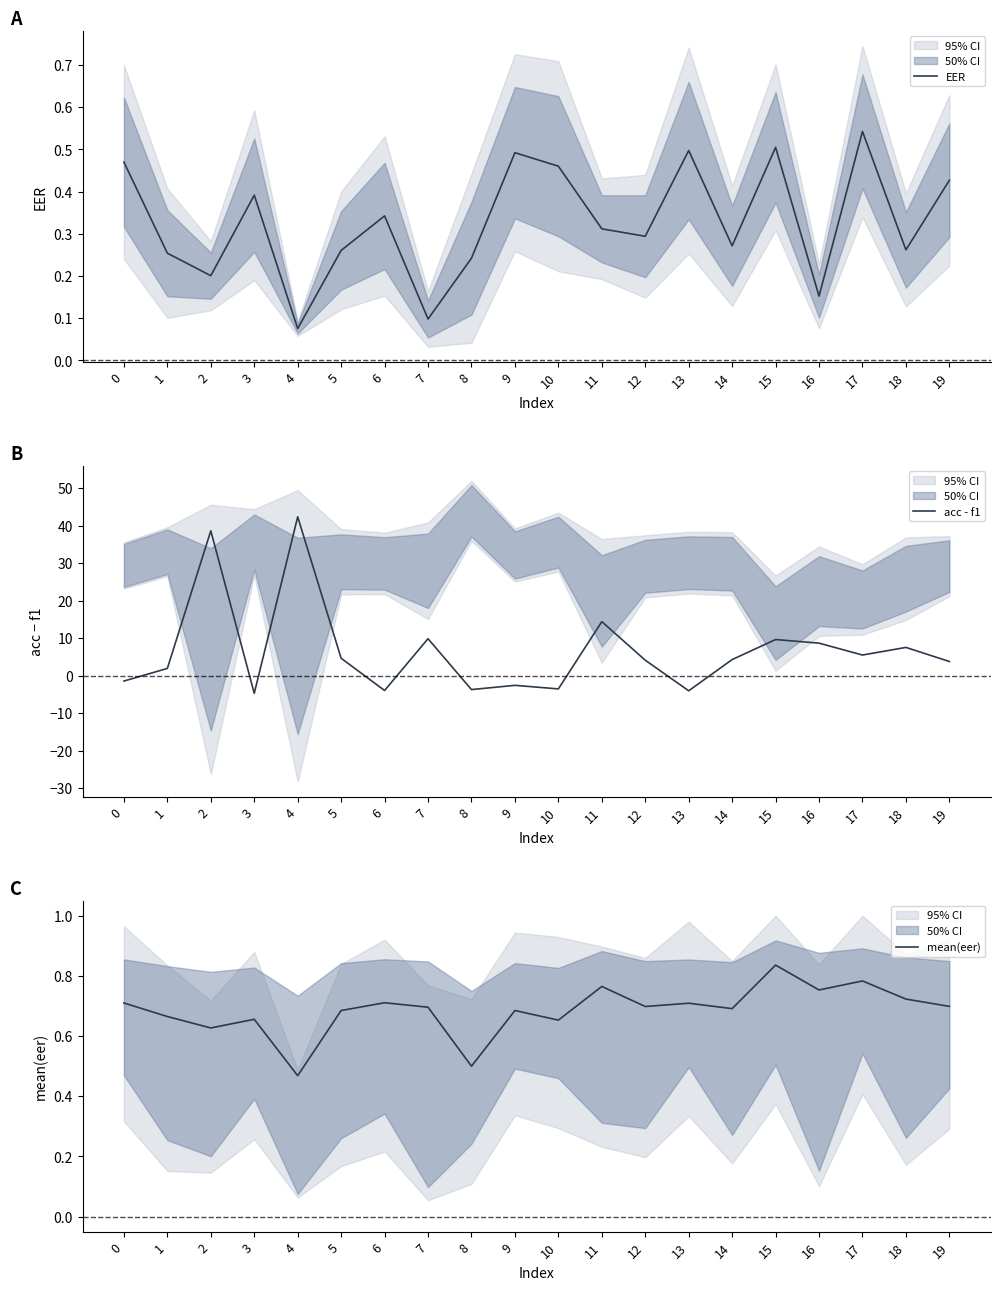

How many intersections are there between acc - f1 and EER?

9